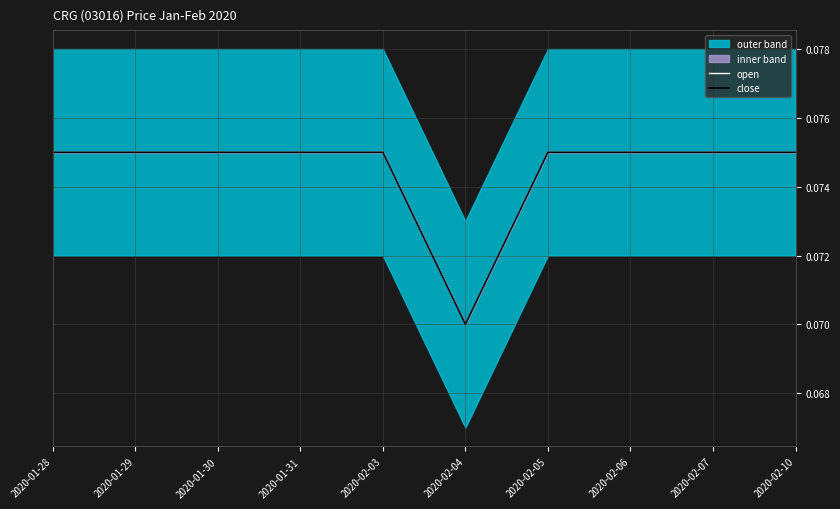

What is the average value of the open series?

0.1